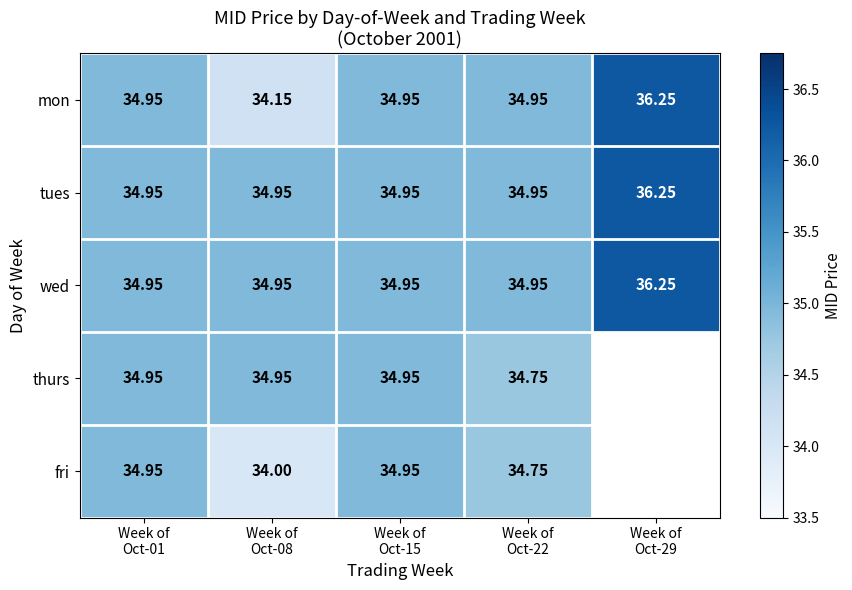

Is it true that wed equals 62.3 at Week of Oct-22?

False